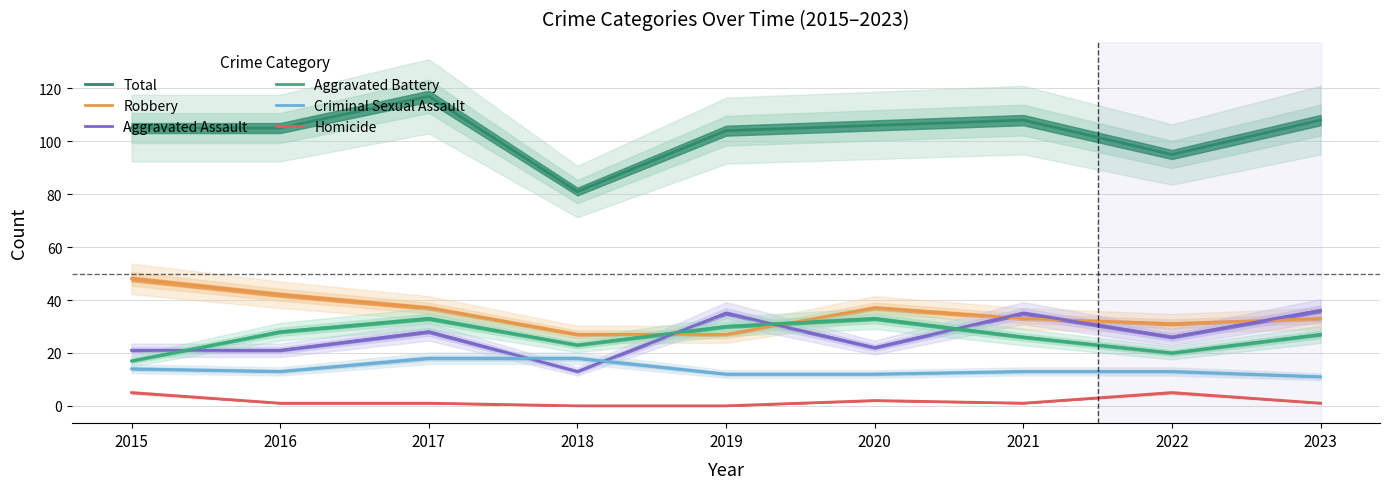

Rank the series by their maximum value, from lowest to highest.

Homicide, Criminal Sexual Assault, Aggravated Battery, Aggravated Assault, Robbery, Total